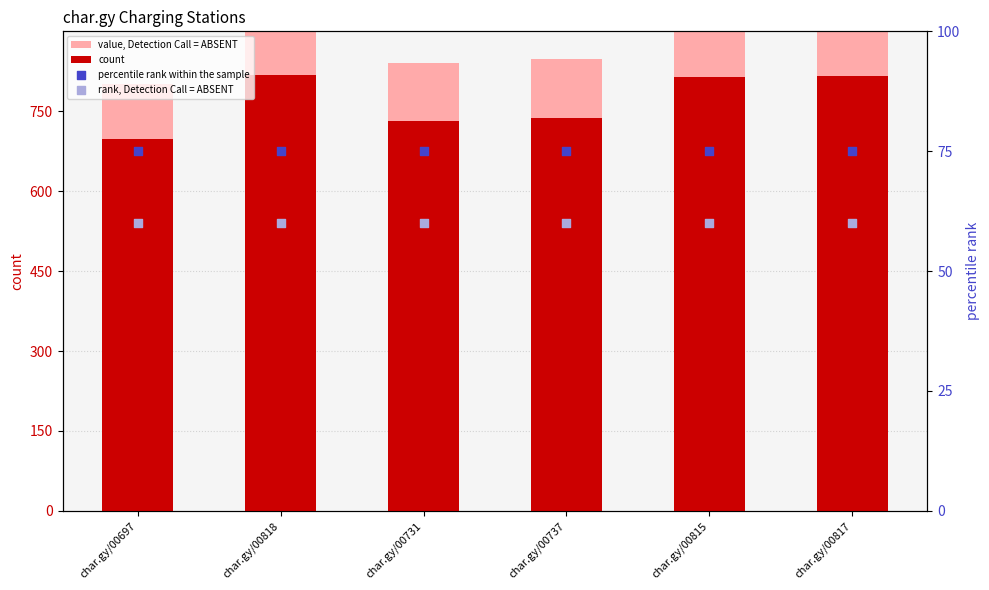

What is the total value across all series at char.gy/00737?

1719.5